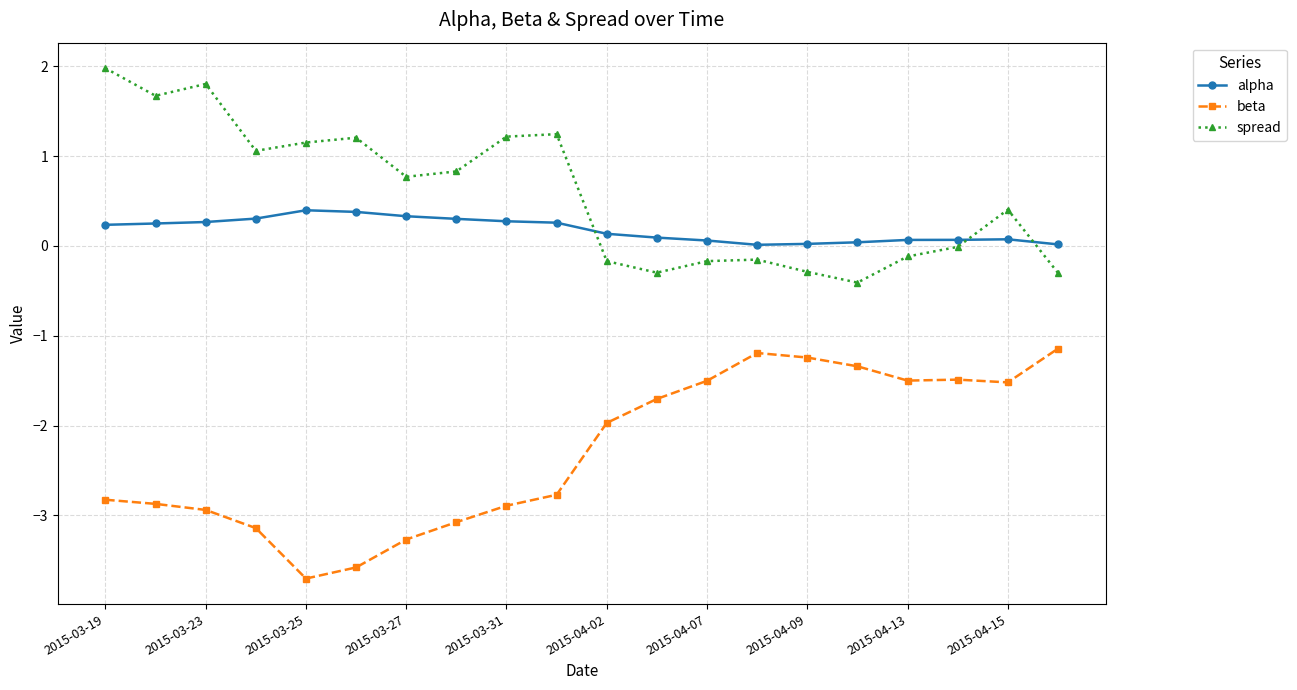

List the series in order of their peak value, lowest first.

beta, alpha, spread